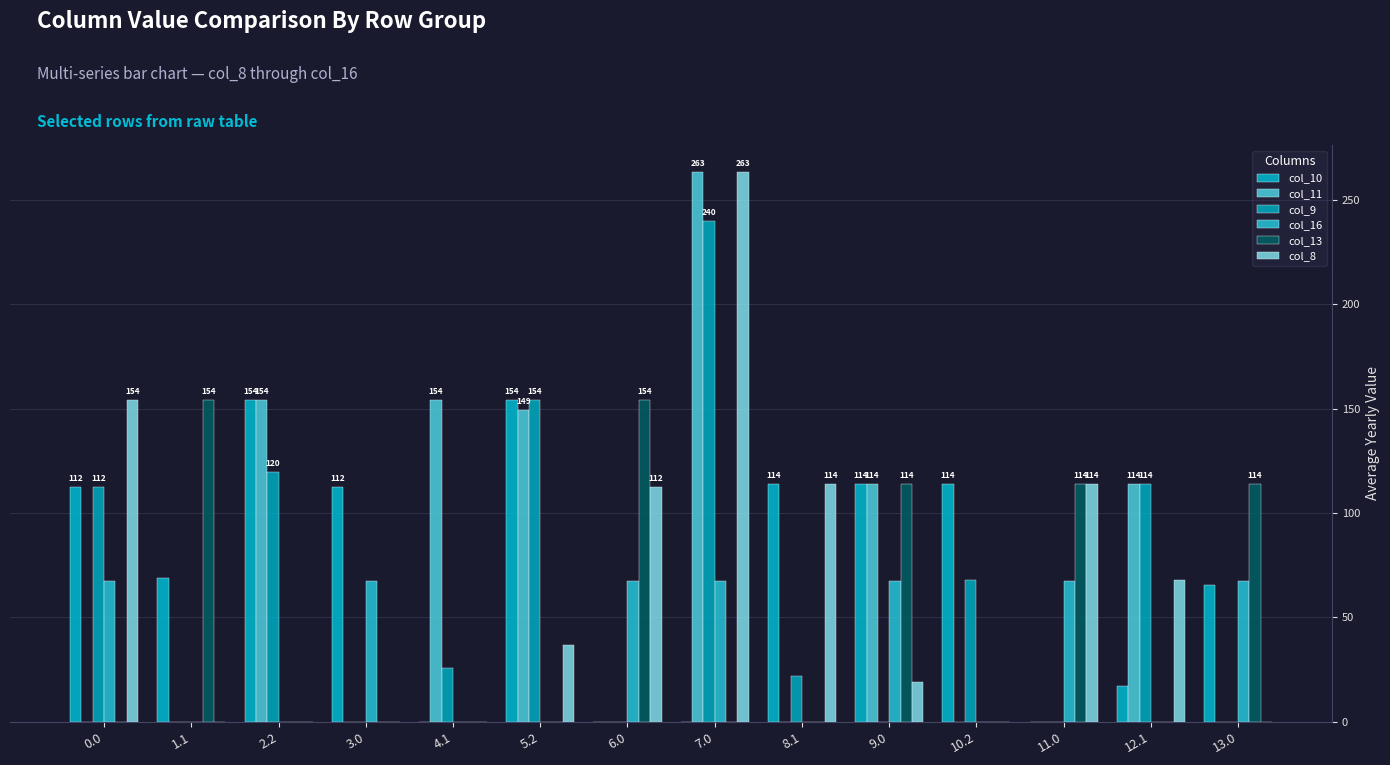

Reading left to right, extract all data points from this chart.

col_10: 112.3	68.8	154.0	112.3	0.0	154.0	0.0	0.0	114.0	114.0	114.0	0.0	17.3	65.5
col_11: 0.0	0.0	154.0	0.0	154.0	149.1	0.0	263.0	0.0	114.0	0.0	0.0	114.0	0.0
col_9: 112.3	0.0	119.5	0.0	25.9	154.0	0.0	239.6	22.1	0.0	67.9	0.0	114.0	0.0
col_16: 67.6	0.0	0.0	67.6	0.0	0.0	67.6	67.6	0.0	67.6	0.0	67.6	0.0	67.6
col_13: 0.0	154.0	0.0	0.0	0.0	0.0	154.0	0.0	0.0	114.0	0.0	114.0	0.0	114.0
col_8: 154.0	0.0	0.0	0.0	0.0	36.7	112.3	263.0	114.0	19.2	0.0	114.0	67.9	0.0